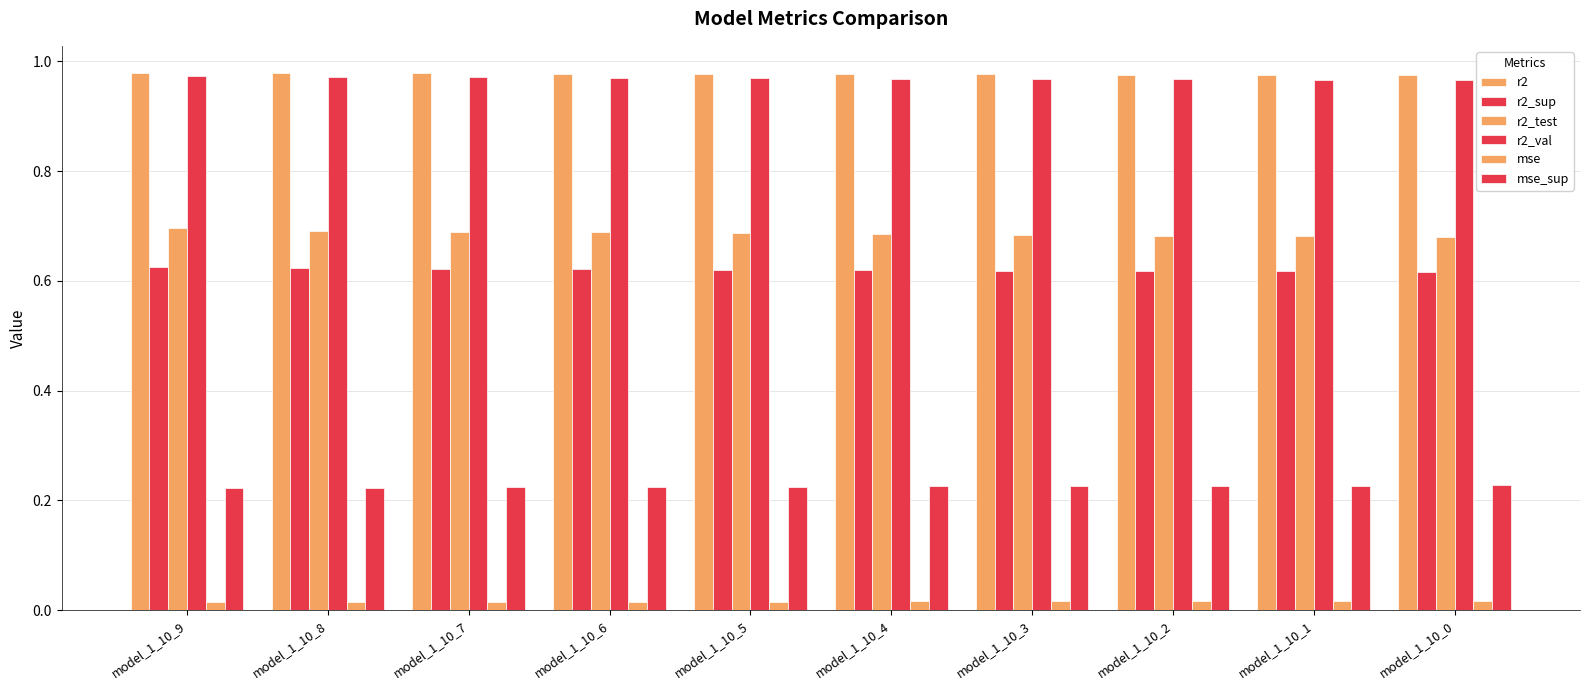

How many bars are there in each group?

6